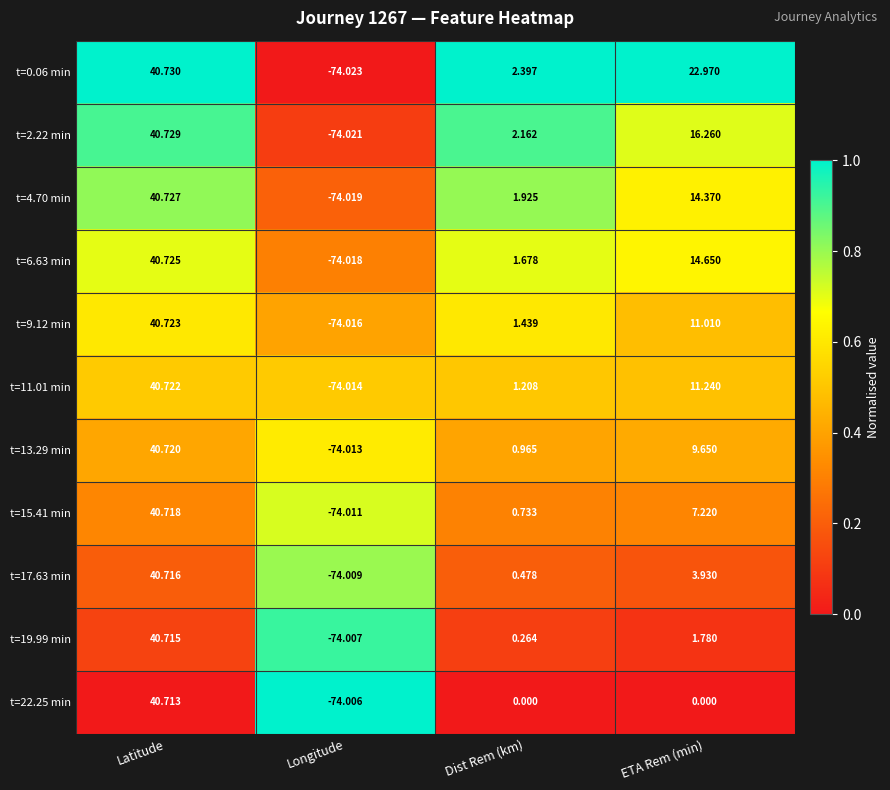

Which series has the largest total across all categories?

t=0.06 min